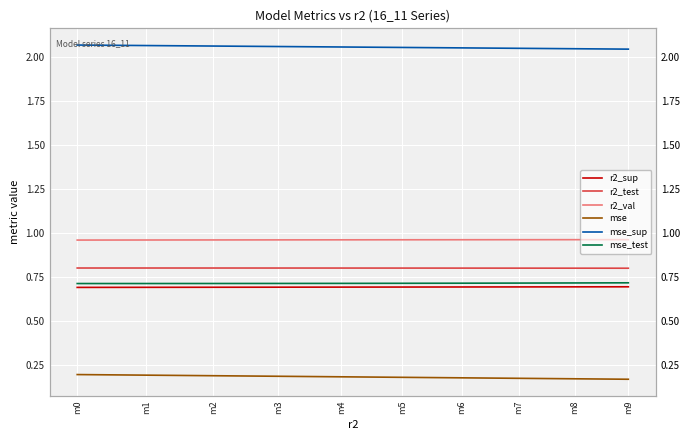

What are all the series names shown in the legend?

r2_sup, r2_test, r2_val, mse, mse_sup, mse_test